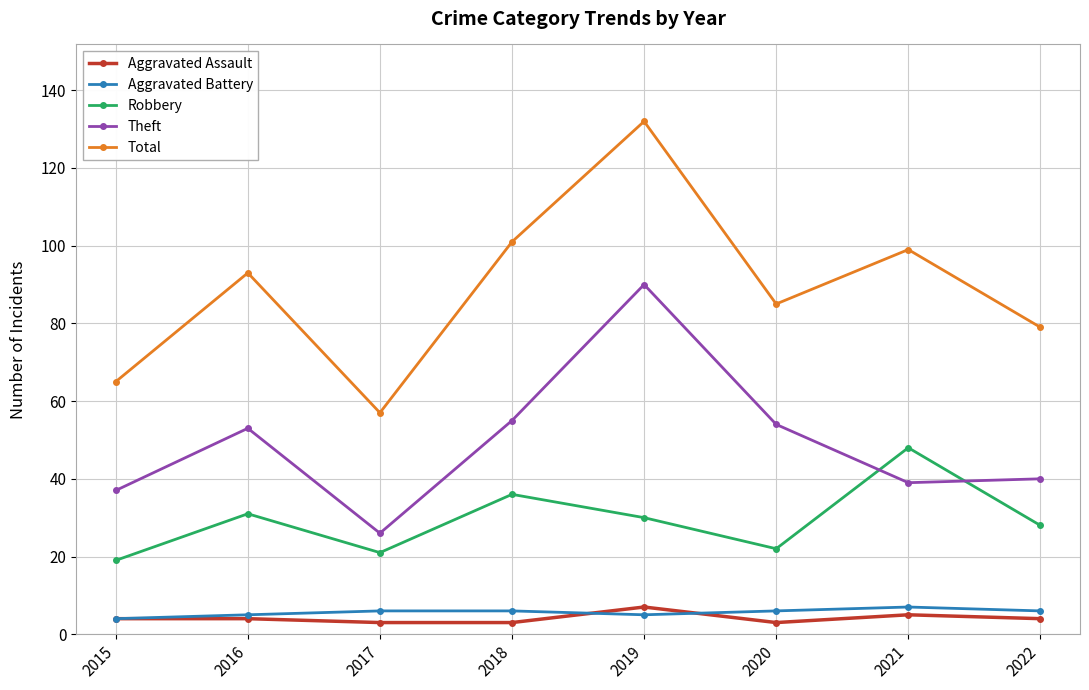

At which category is the sum across all series the highest?

2019